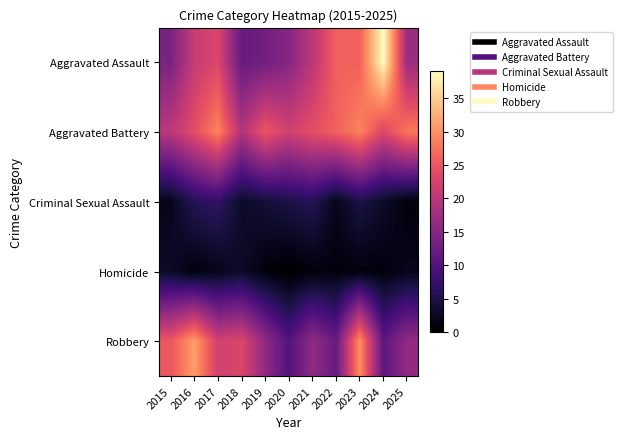

What is the total value across all series at 2020?

52